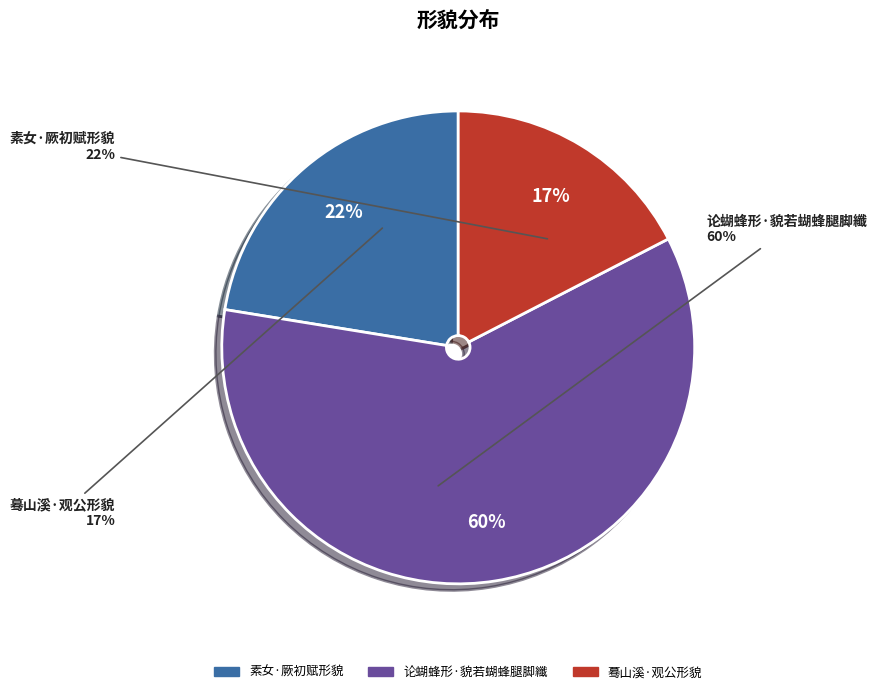

Which category has the biggest portion of the pie?

论蝴蜂形·貌若蝴蜂腿脚纖